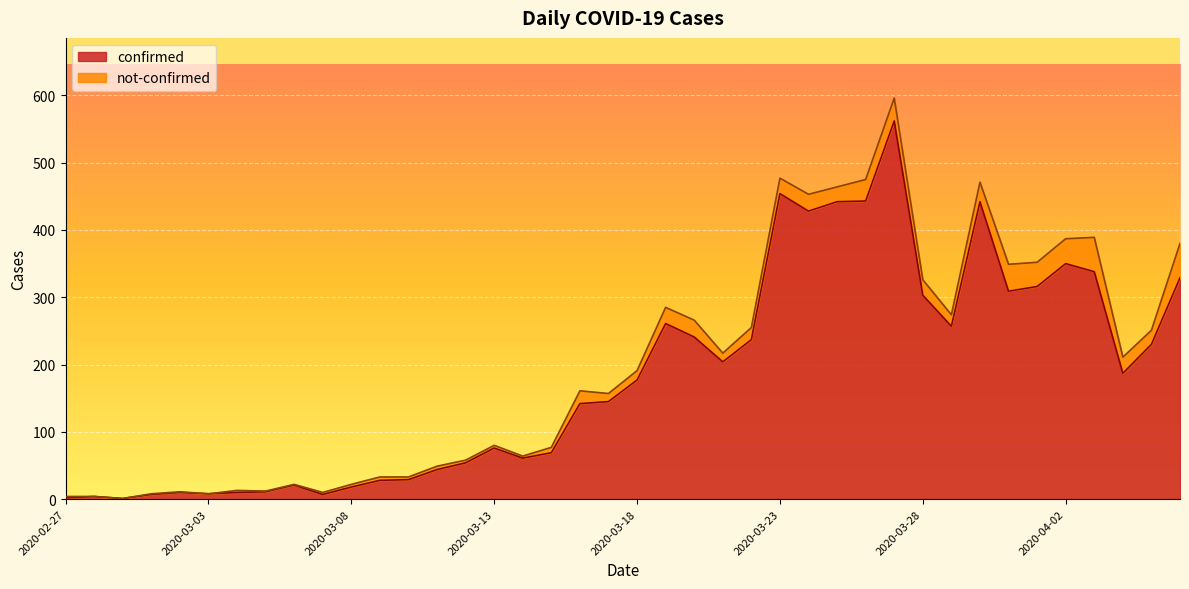

Where is the first local minimum?

2020-02-29